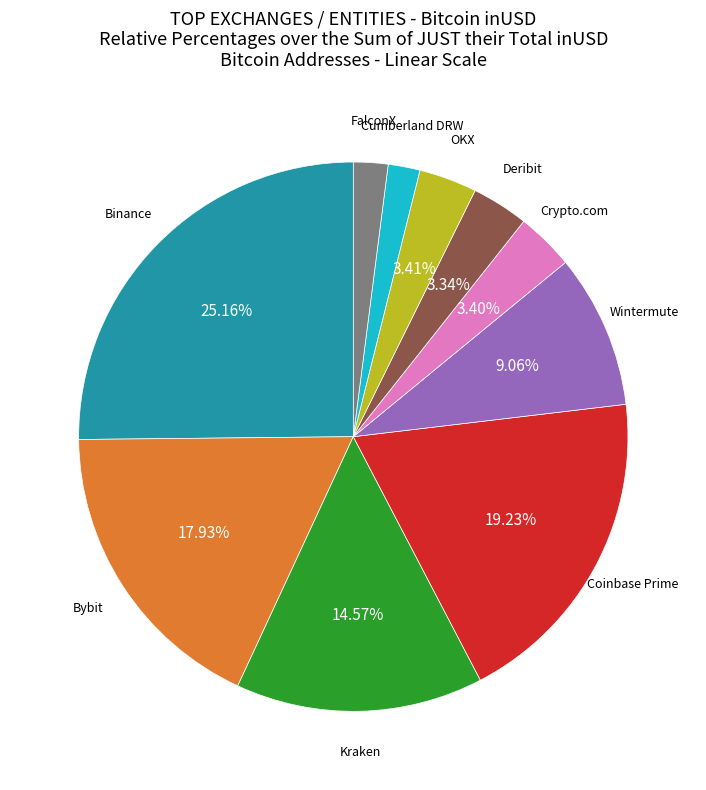

Is there any slice that represents more than half of the pie?

No